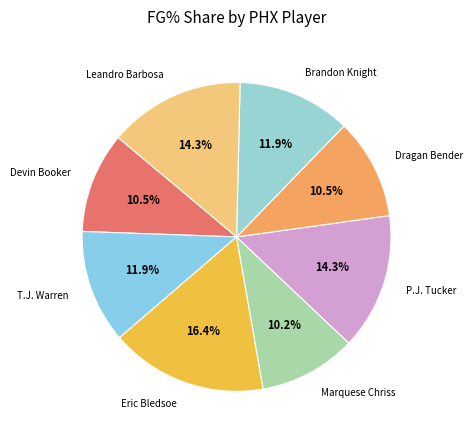

Does Devin Booker represent more than half of the total?

No